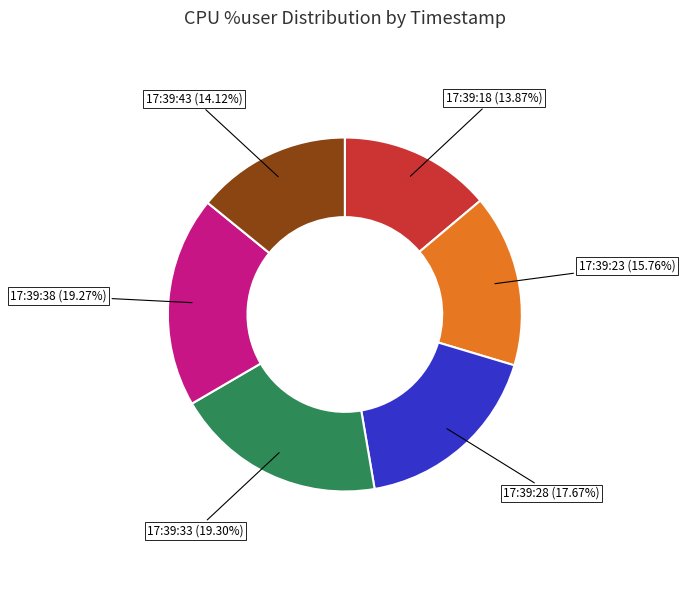

Does any single category account for the majority?

No